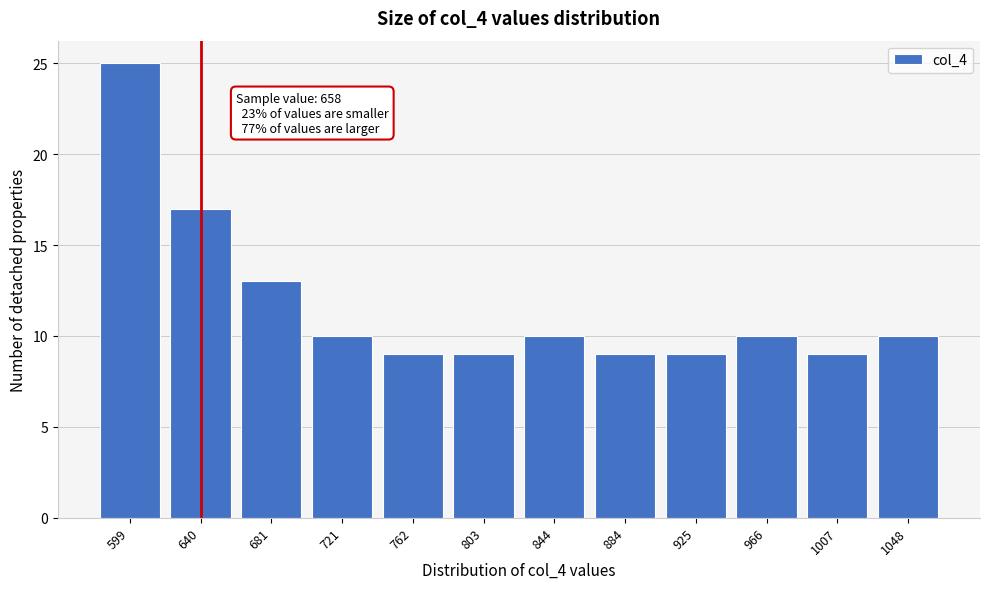

Reading left to right, transcribe all the data shown in this chart.

25	17	13	10	9	9	10	9	9	10	9	10